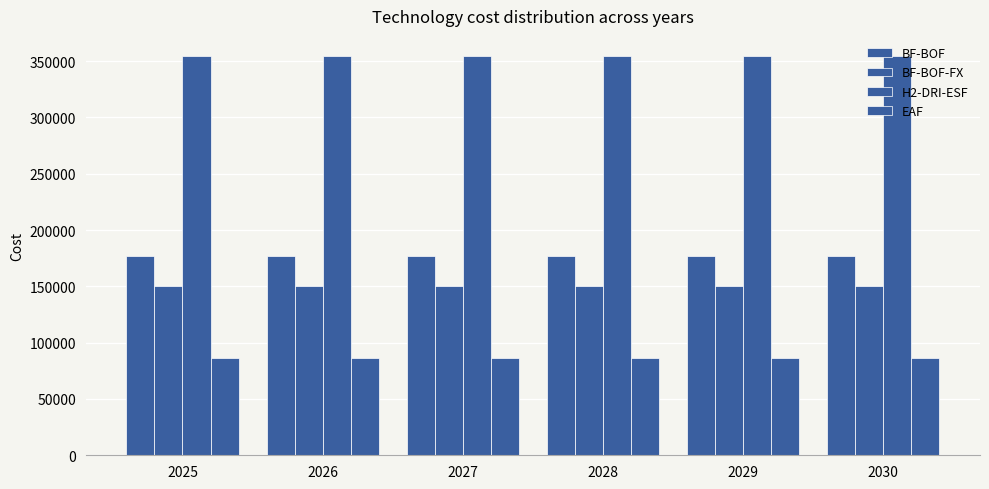

What is the spread (max minus min) of values at 2027?

268541.3